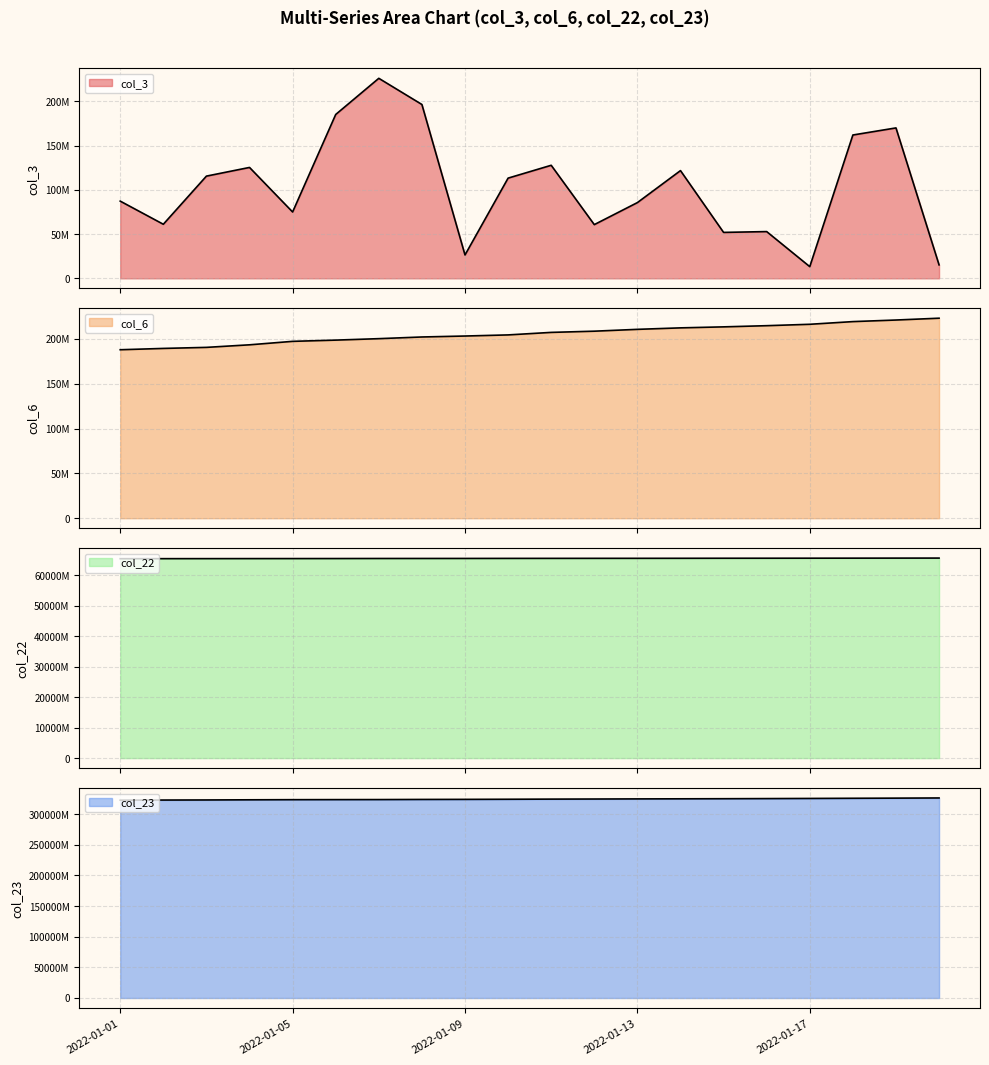

What is the spread (max minus min) of values at 2022-01-01?

322867242846